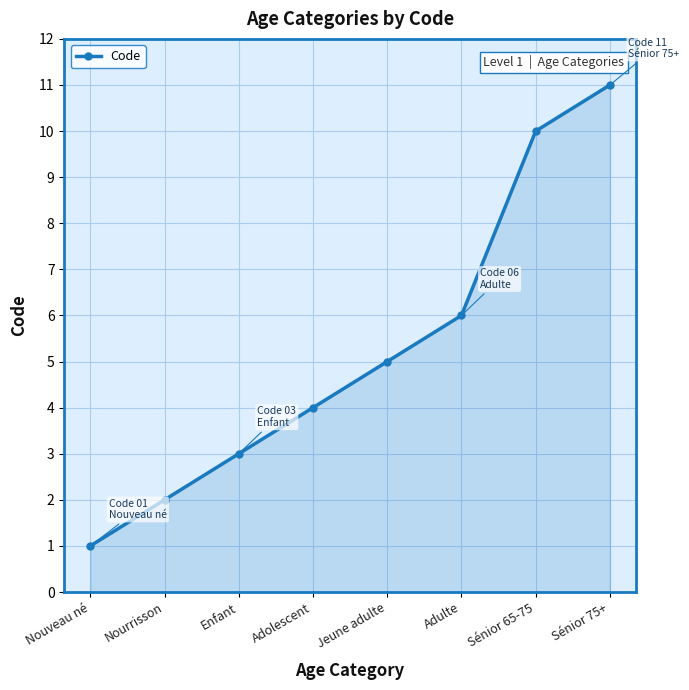

Between Nouveau né and Sénior 65-75, which is larger?

Sénior 65-75